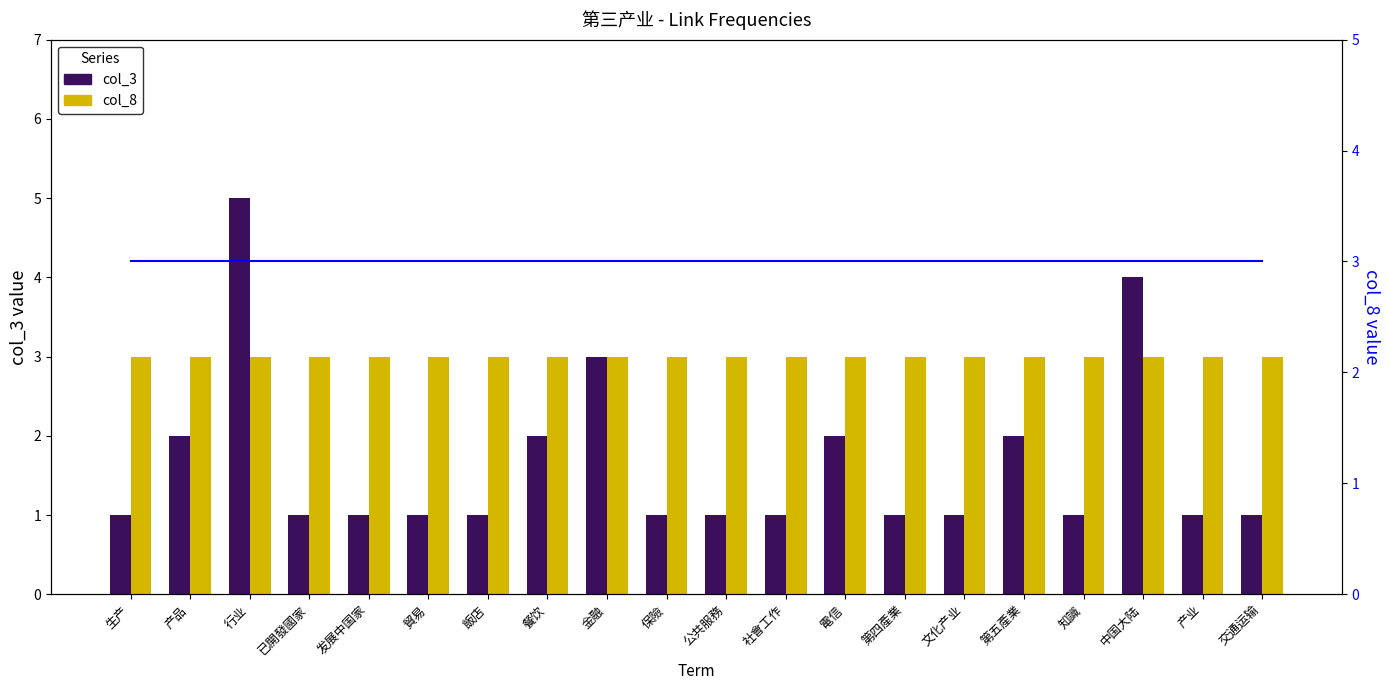

Between 第四產業 and 知識, which series saw the biggest shift?

col_3